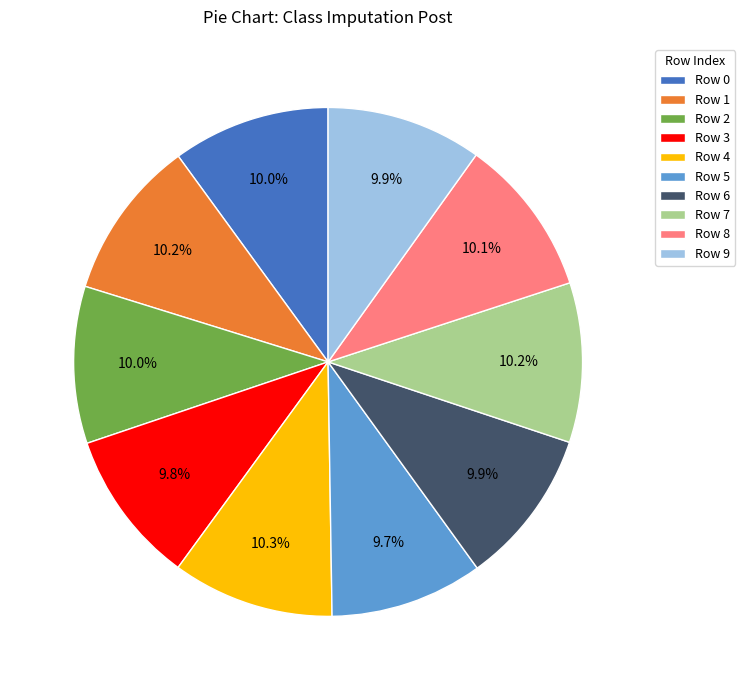

How many segments does this pie chart have?

10